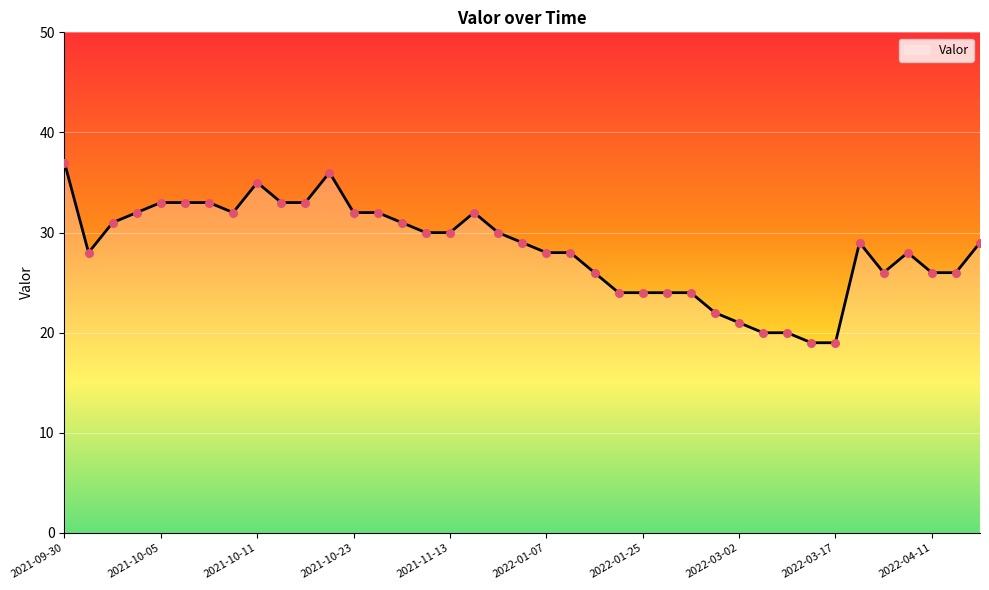

What is the maximum value shown in the chart?

37